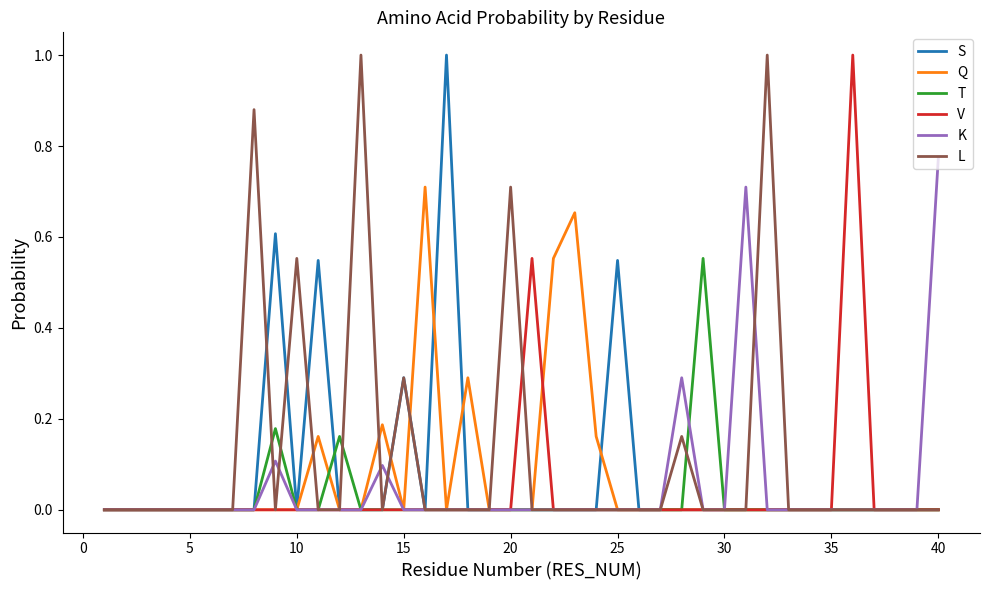

What are all the series names shown in the legend?

S, Q, T, V, K, L